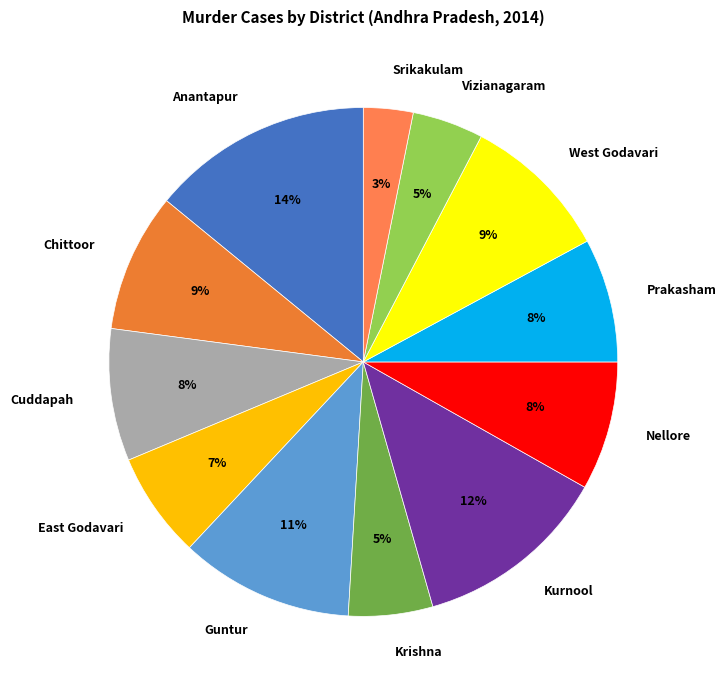

What percentage is the Anantapur slice, to the nearest percent?

14%